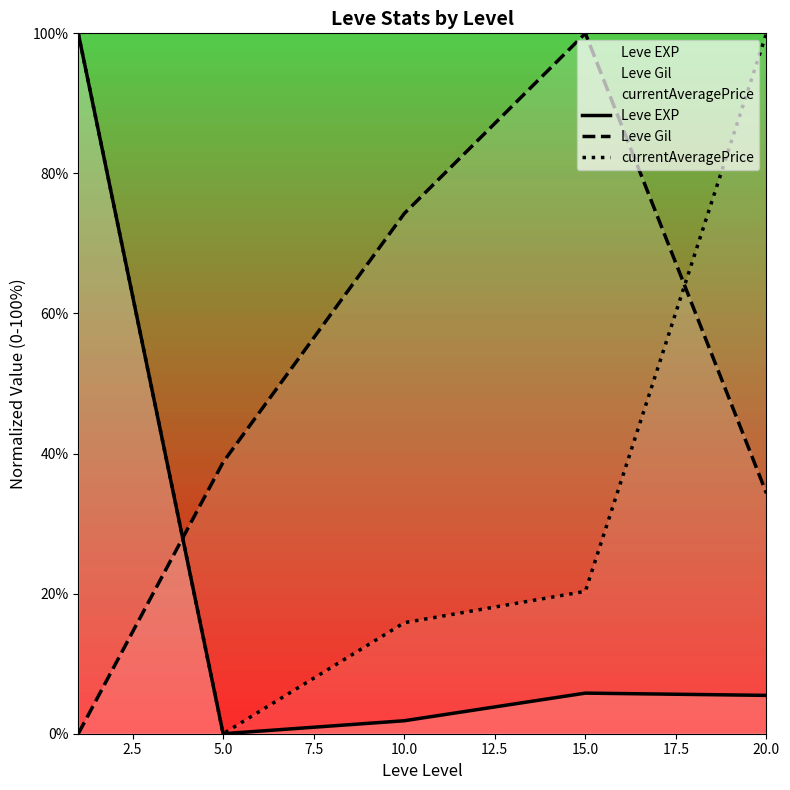

What is the difference between the Leve EXP values at 5.0 and 15.0?

5.8